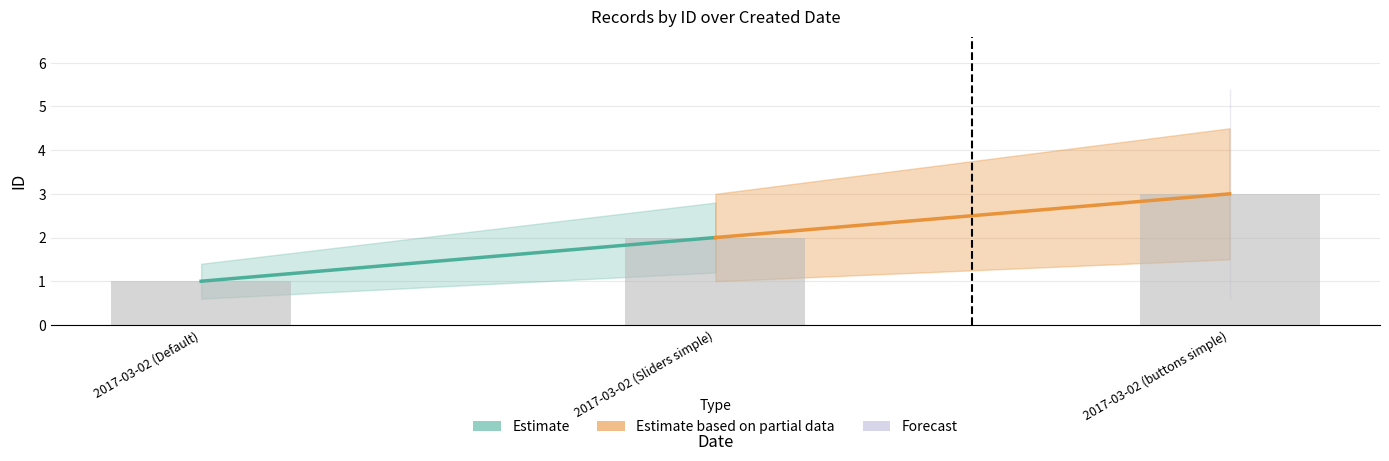

What is the difference between the second highest and minimum values?

1